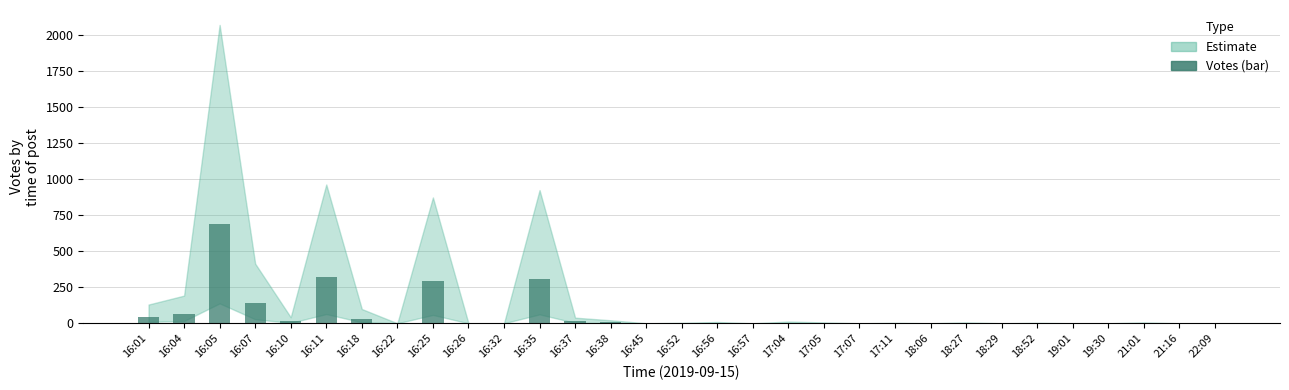

What is the change in value from 16:05 to 16:07?

-552